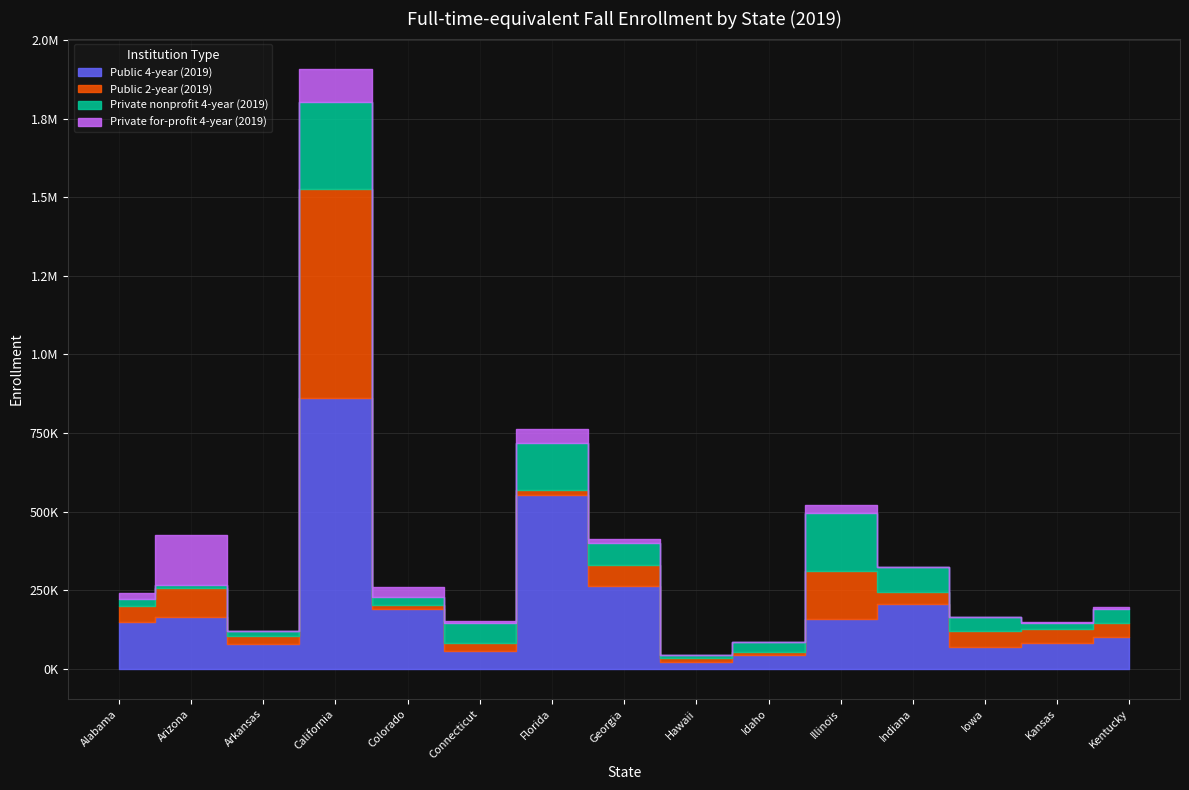

Rank the categories by Private nonprofit 4-year (2019) value from lowest to highest.

Hawaii, Arizona, Arkansas, Kansas, Alabama, Colorado, Idaho, Iowa, Kentucky, Connecticut, Georgia, Indiana, Florida, Illinois, California